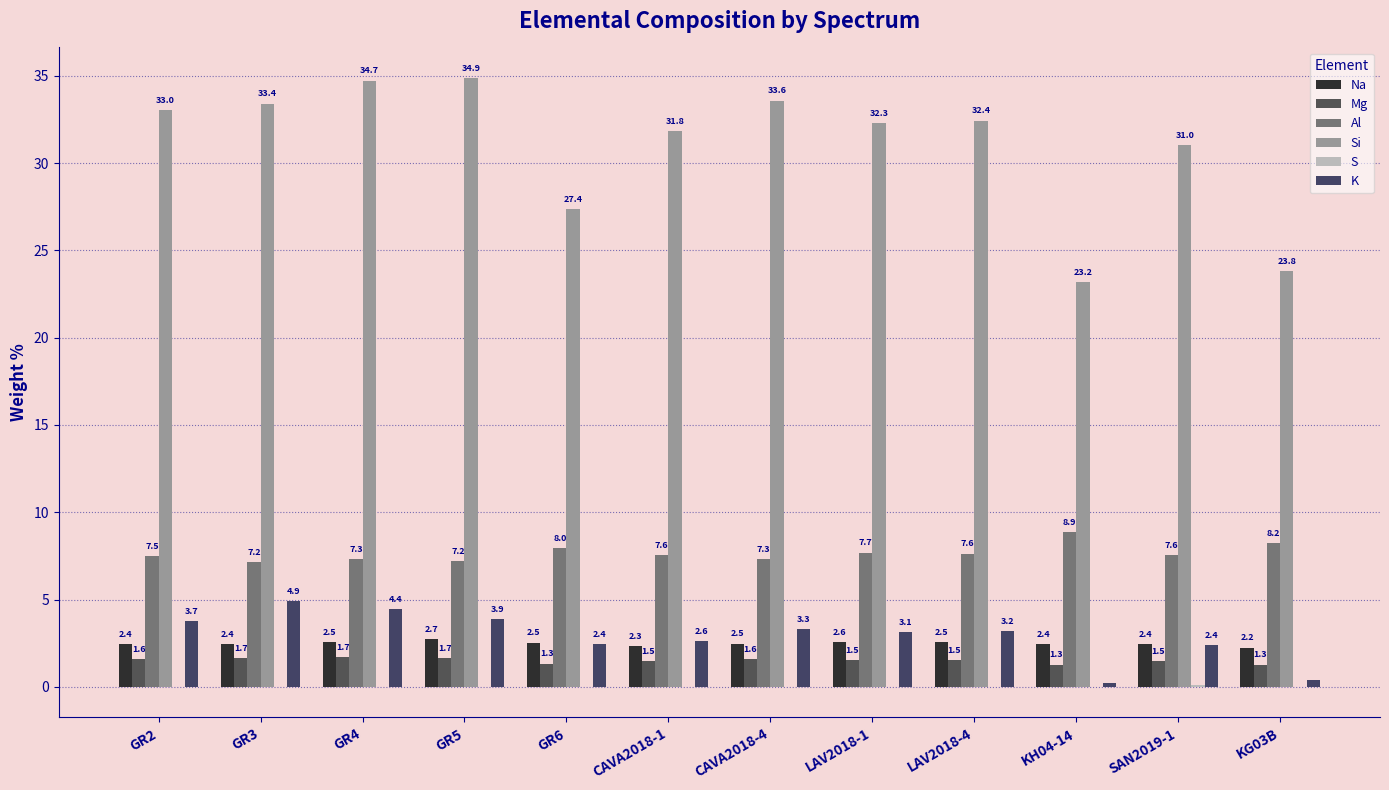

What is the maximum value for Na?

2.7